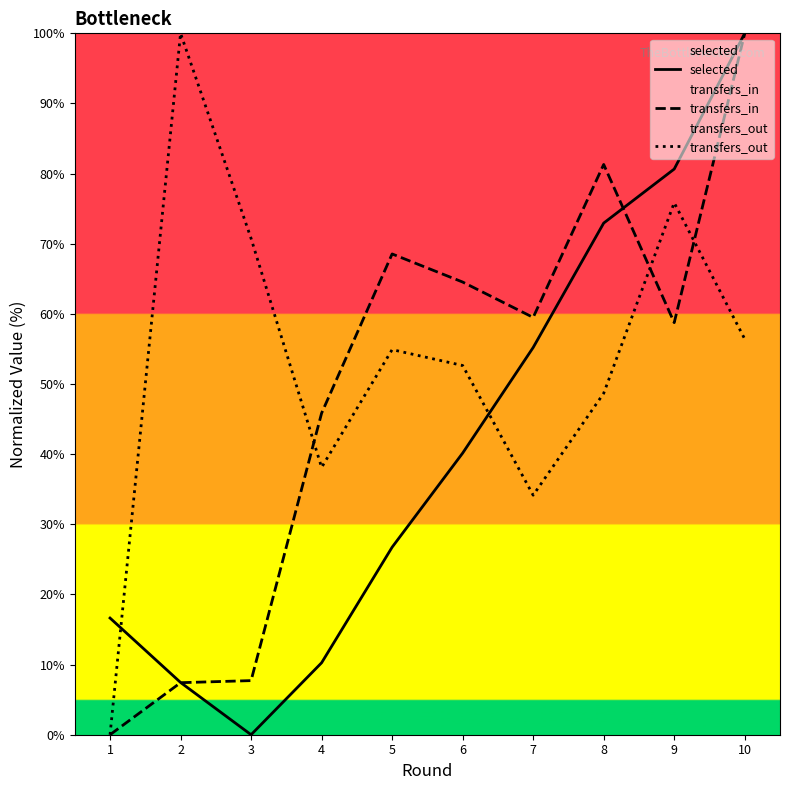

List the series in order of their peak value, highest first.

selected, transfers_in, transfers_out